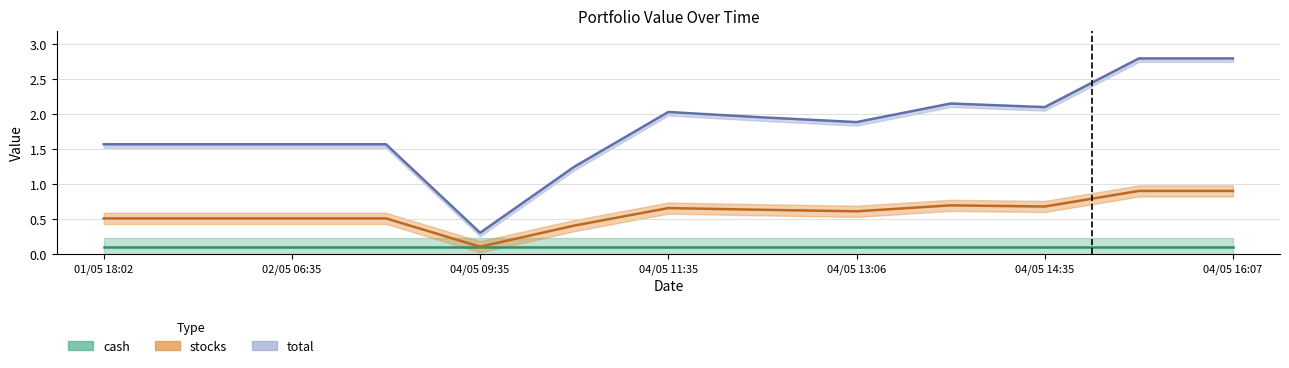

What is the total value across all series at 04/05 13:06?

2.5